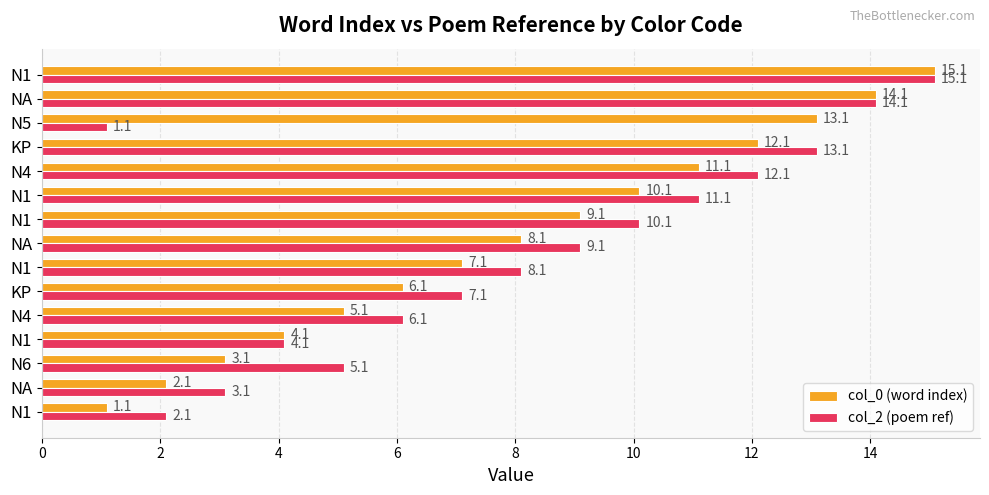

Reading left to right, list all the values displayed in this chart.

col_0 (word index): 1.1	2.1	3.1	4.1	5.1	6.1	7.1	8.1	9.1	10.1	11.1	12.1	13.1	14.1	15.1
col_2 (poem ref): 2.1	3.1	5.1	4.1	6.1	7.1	8.1	9.1	10.1	11.1	12.1	13.1	1.1	14.1	15.1